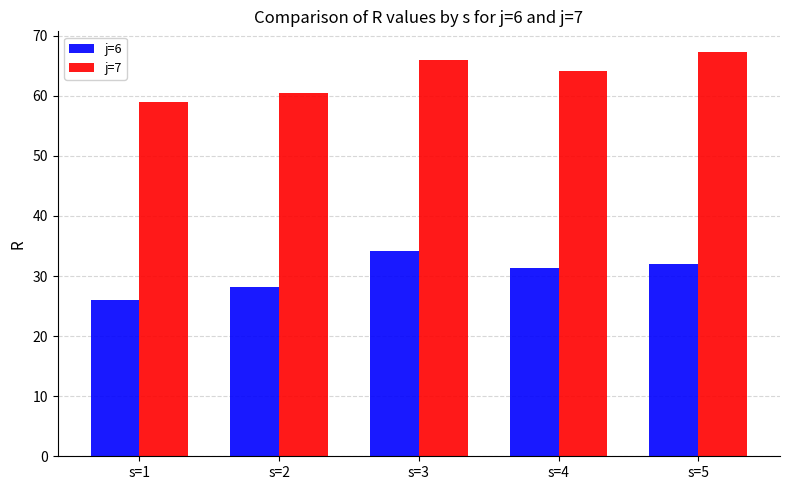

What is the value of the j=6 bar at the 3rd from the left?

34.1